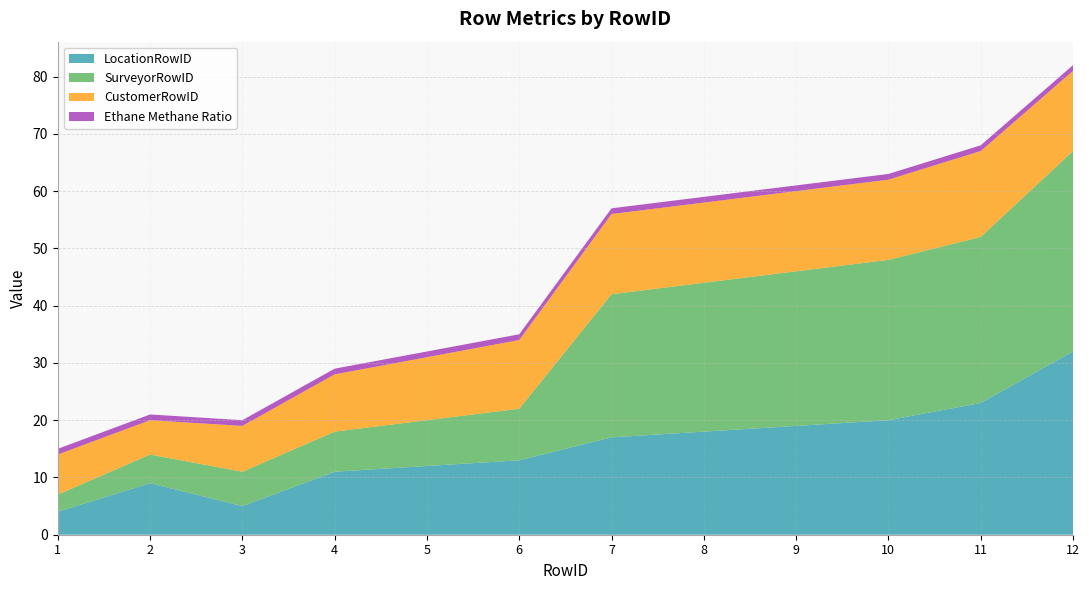

Reading right to left, list all the values displayed in this chart.

LocationRowID: 12=32	11=23	10=20	9=19	8=18	7=17	6=13	5=12	4=11	3=5	2=9	1=4
SurveyorRowID: 12=35	11=29	10=28	9=27	8=26	7=25	6=9	5=8	4=7	3=6	2=5	1=3
CustomerRowID: 12=14	11=15	10=14	9=14	8=14	7=14	6=12	5=11	4=10	3=8	2=6	1=7
Ethane Methane Ratio: 12=1	11=1	10=1	9=1	8=1	7=1	6=1	5=1	4=1	3=1	2=1	1=1